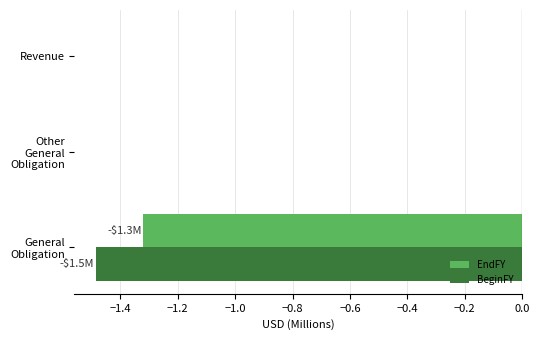

How many categories are shown in the chart?

3